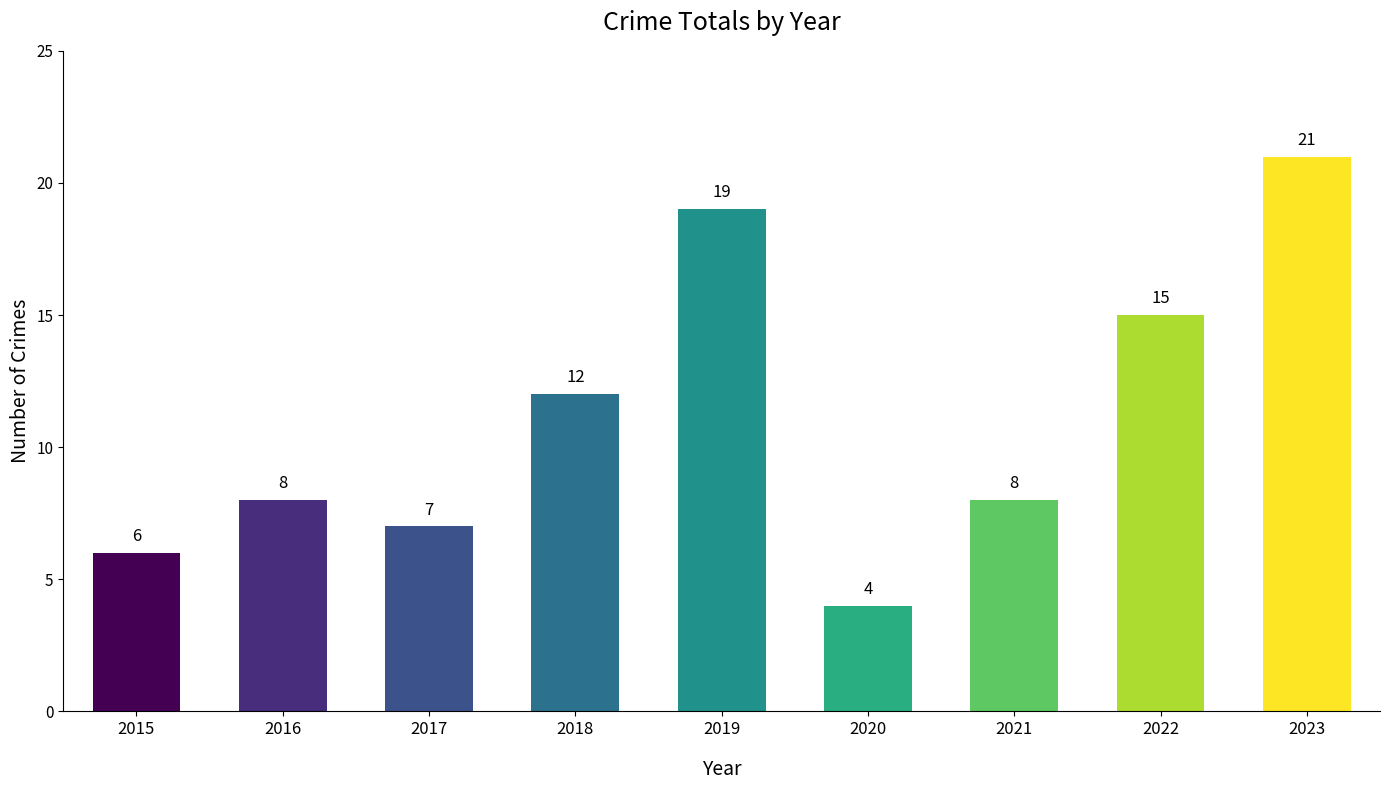

Reading left to right, what are all the values shown in this chart?

2015=6	2016=8	2017=7	2018=12	2019=19	2020=4	2021=8	2022=15	2023=21